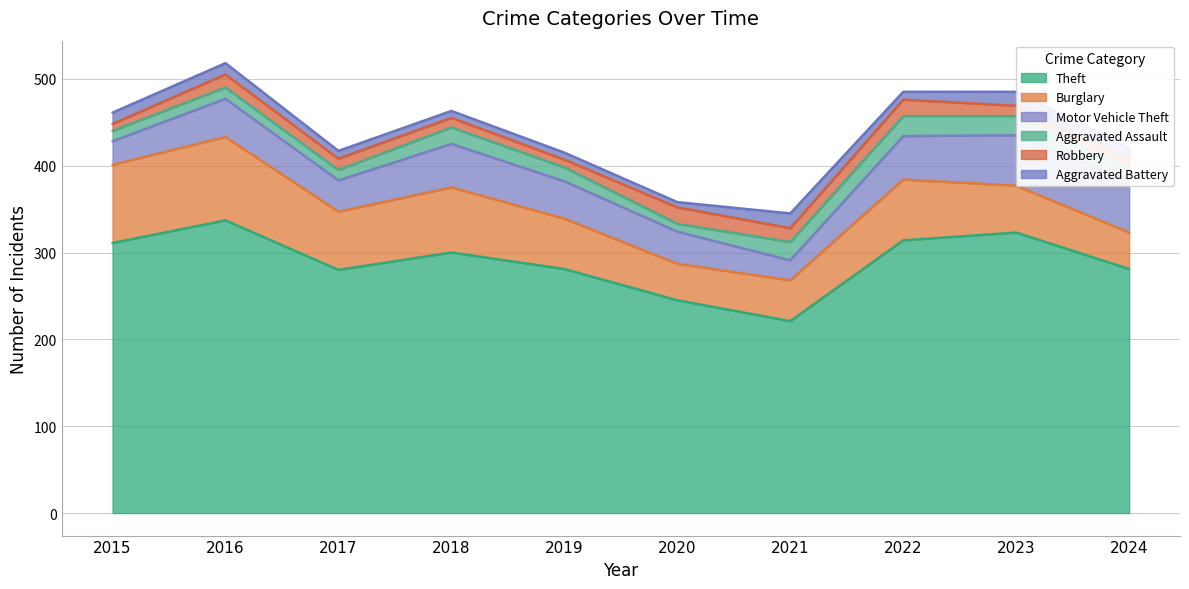

Count the number of categories in the chart.

10